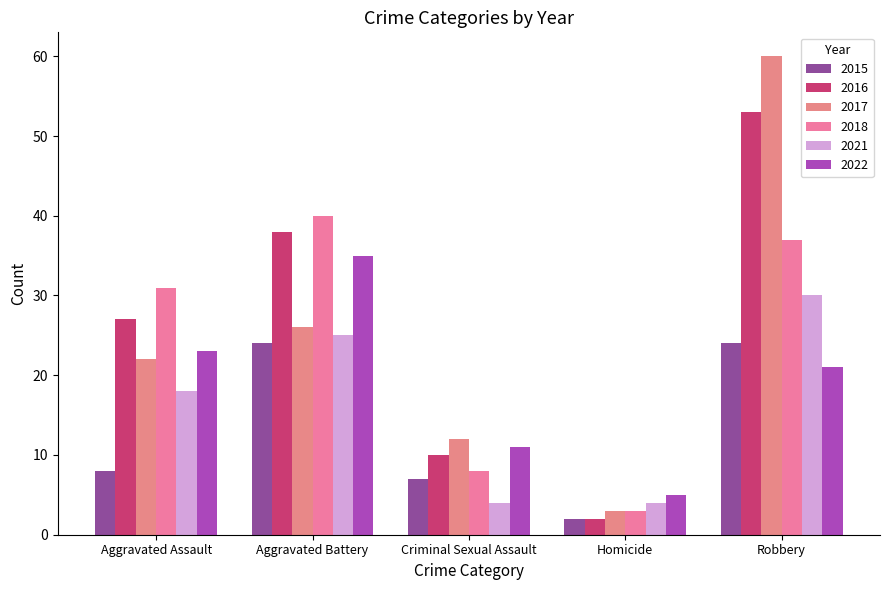

What is the sum of all 2018 values?

119